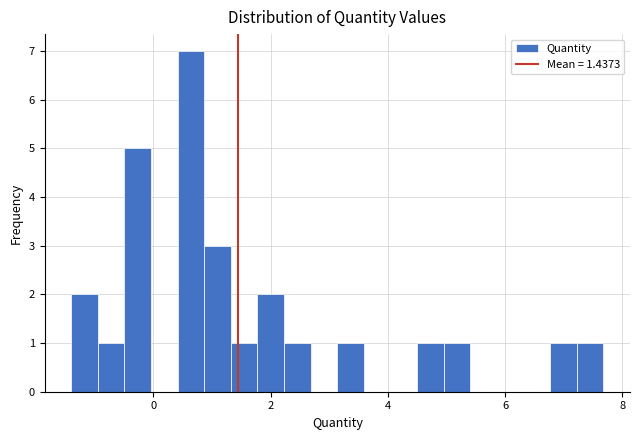

Around what value on the x-axis is the tallest bar? Give the approximate position of its centre, as read against the axis.

0.6